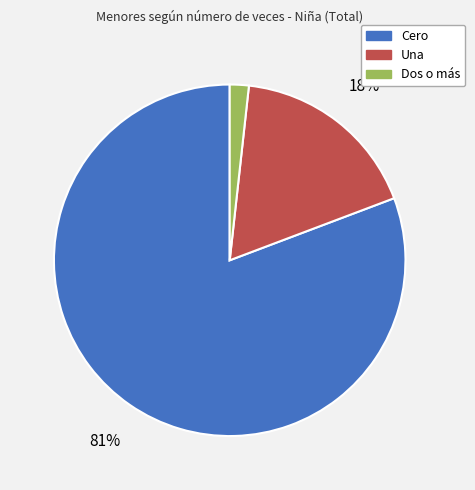

To the nearest percent, what is the average slice percentage?

33%